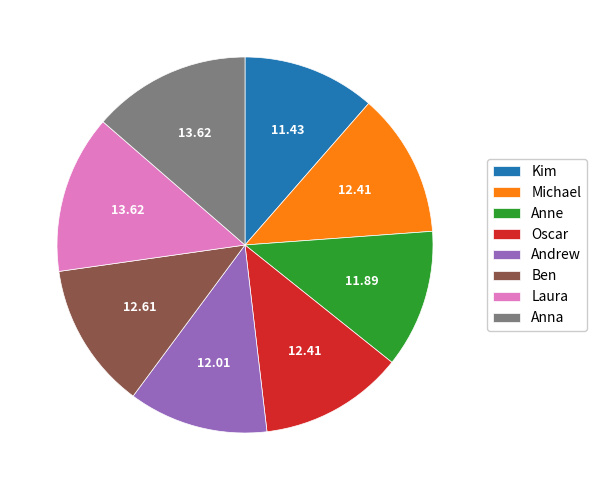

Count the number of slices in the pie.

8